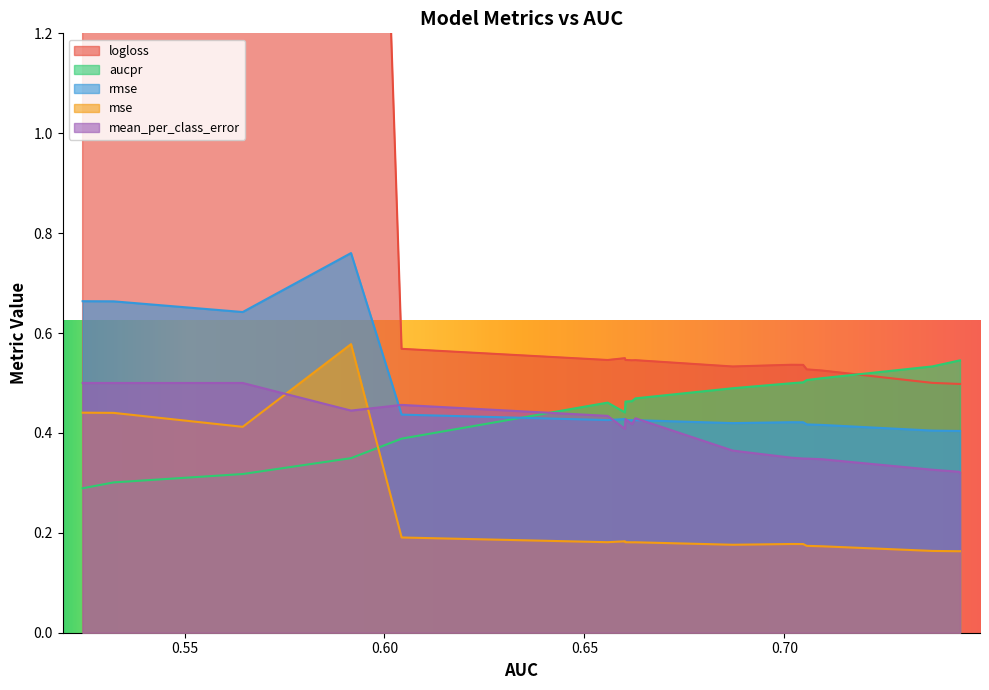

The mse series shows 0.6 at 17. True or false?

False